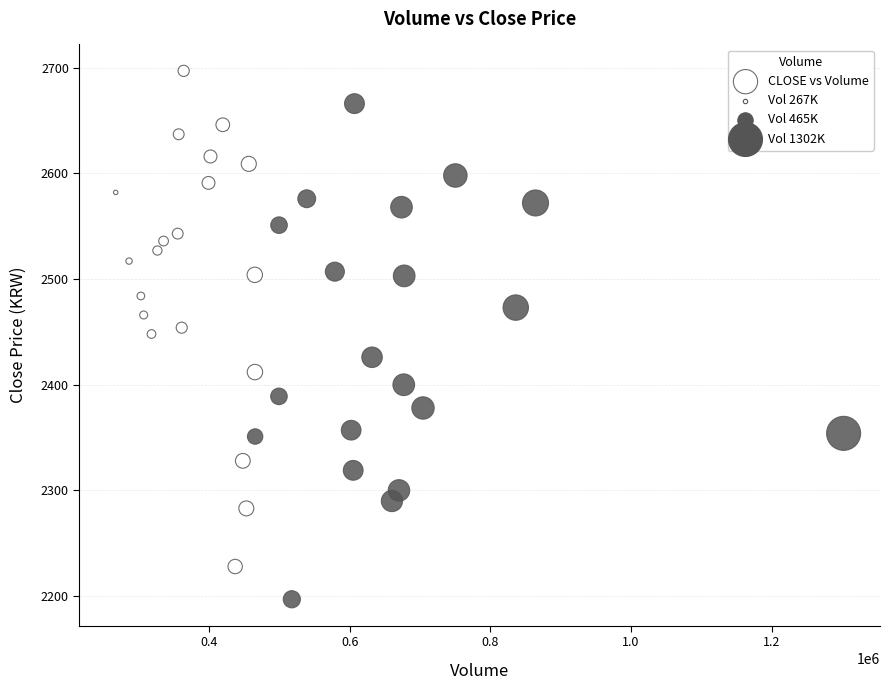

What is the range of X values (max minus min)?

1035300